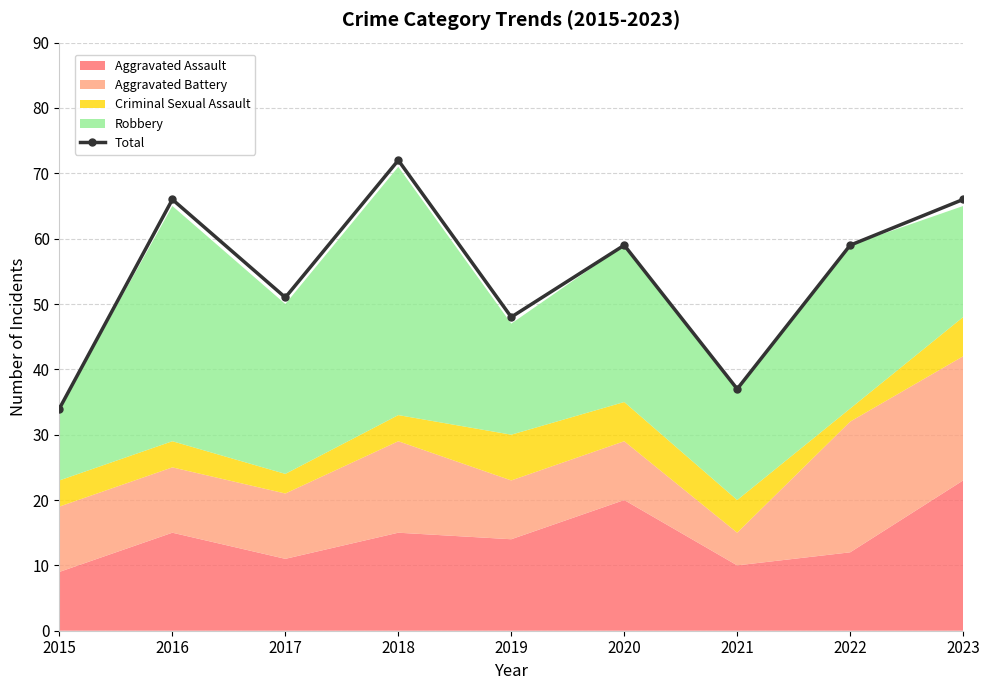

How many lines are shown in the chart?

1